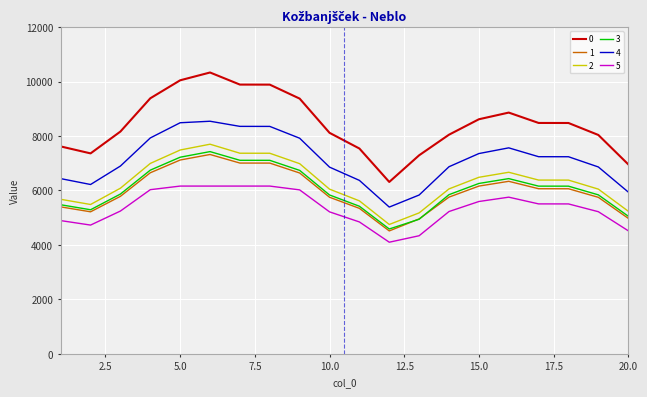

What is the greatest value displayed?

10334.7